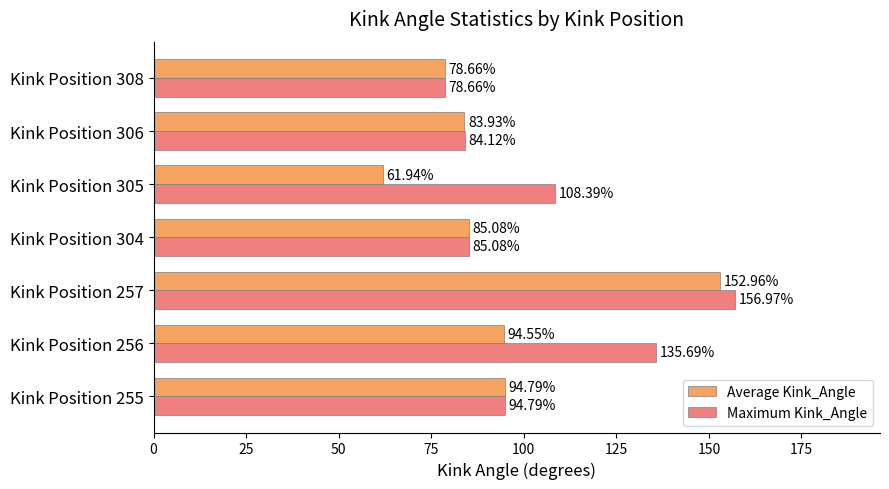

At which category is the sum across all series the highest?

Kink Position 257